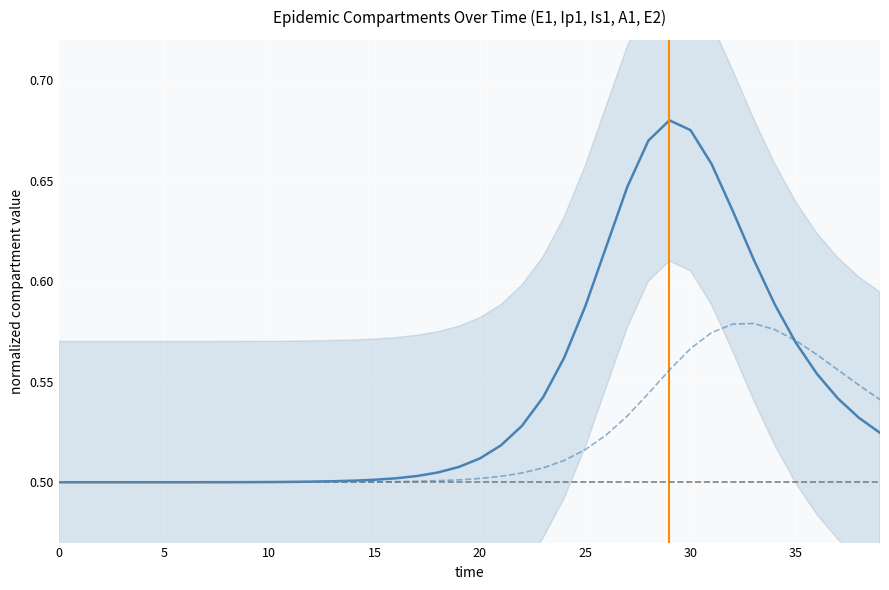

What is the average value of the E1 series?

0.5